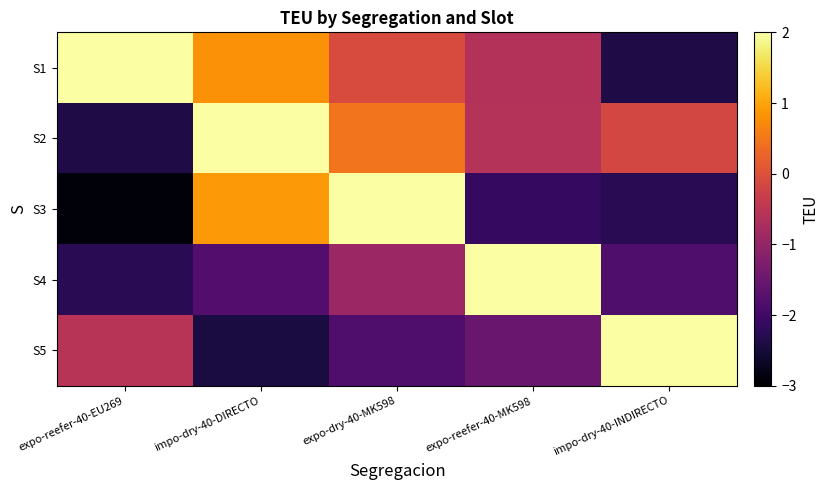

Rank the series at expo-reefer-40-EU269 from highest to lowest value.

S1, S5, S4, S2, S3